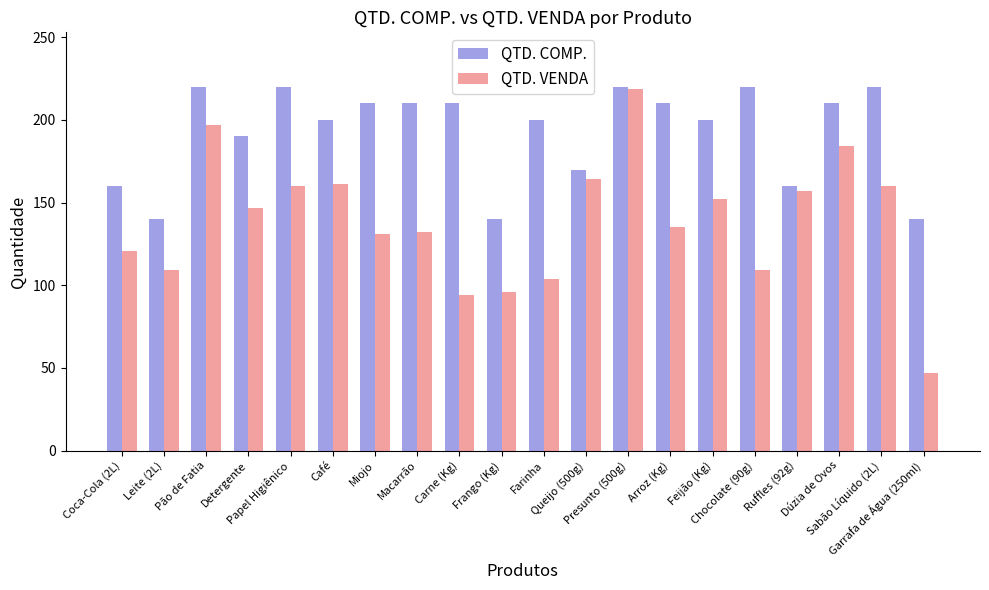

At which label does QTD. VENDA reach its minimum?

Garrafa de Água (250ml)